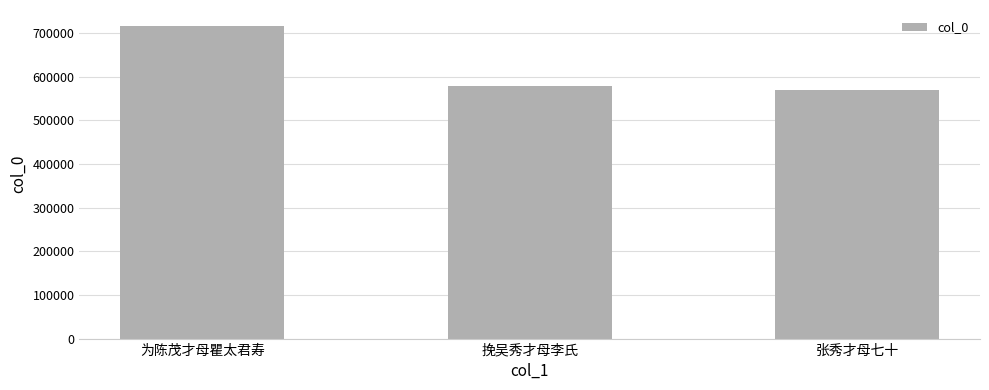

List the labels in order of value, largest first.

为陈茂才母瞿太君寿, 挽吴秀才母李氏, 张秀才母七十